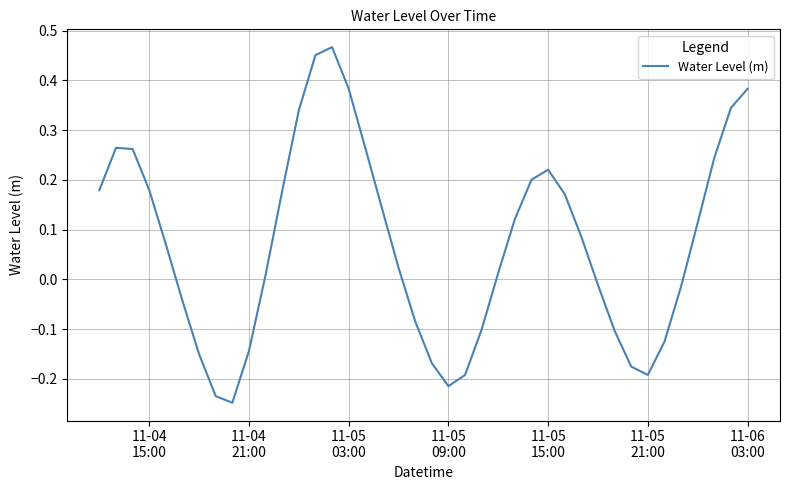

What is the difference between the maximum and minimum values?

0.7